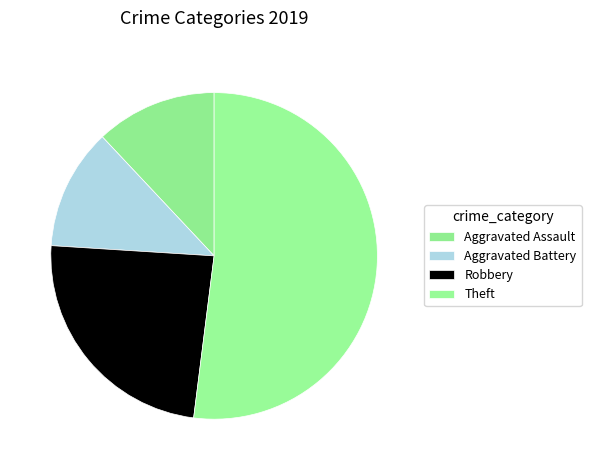

Is the sum of Robbery and Aggravated Battery greater than half?

No